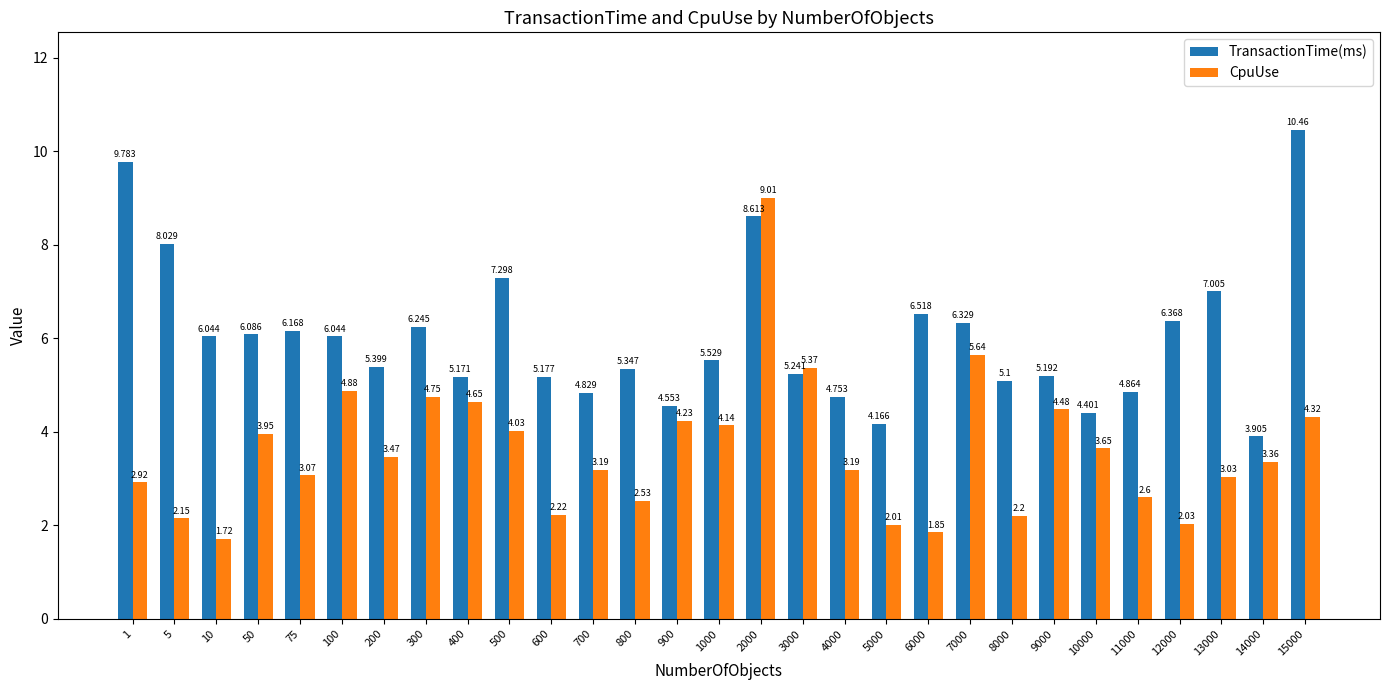

Which series has the largest total across all categories?

TransactionTime(ms)